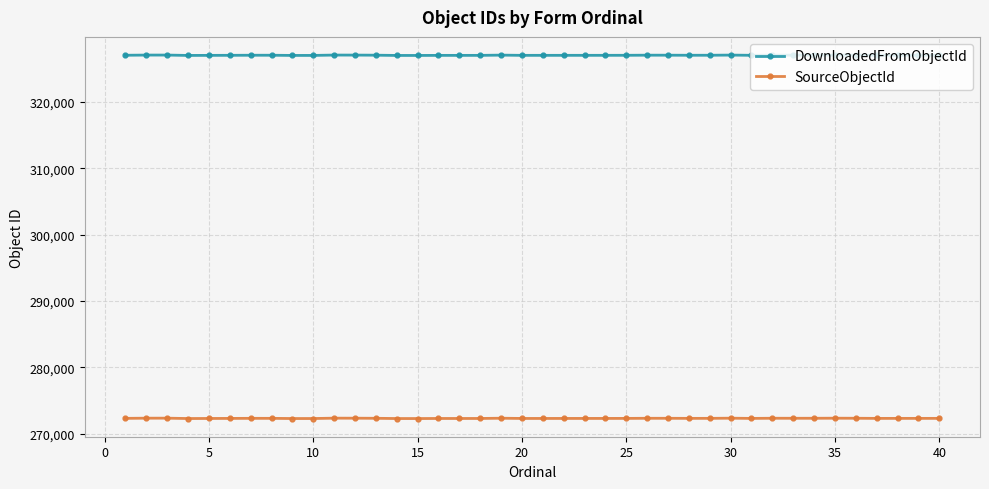

What is the greatest value displayed?

327077